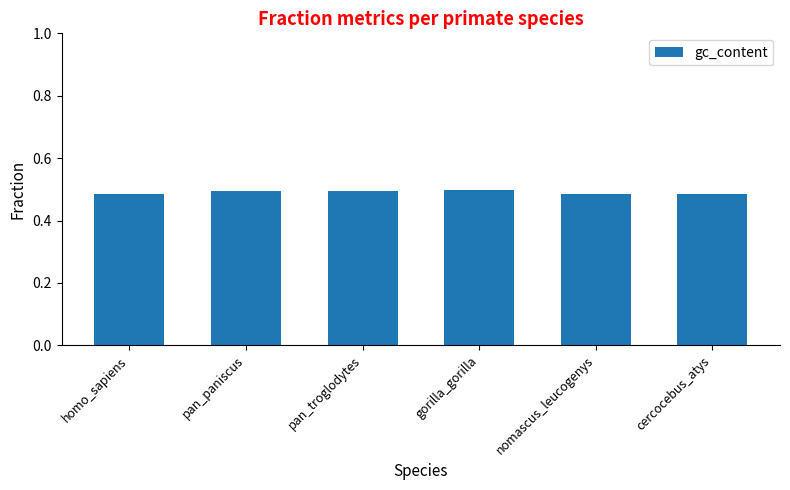

What is the sum of the values at cercocebus_atys and pan_paniscus?

1.0